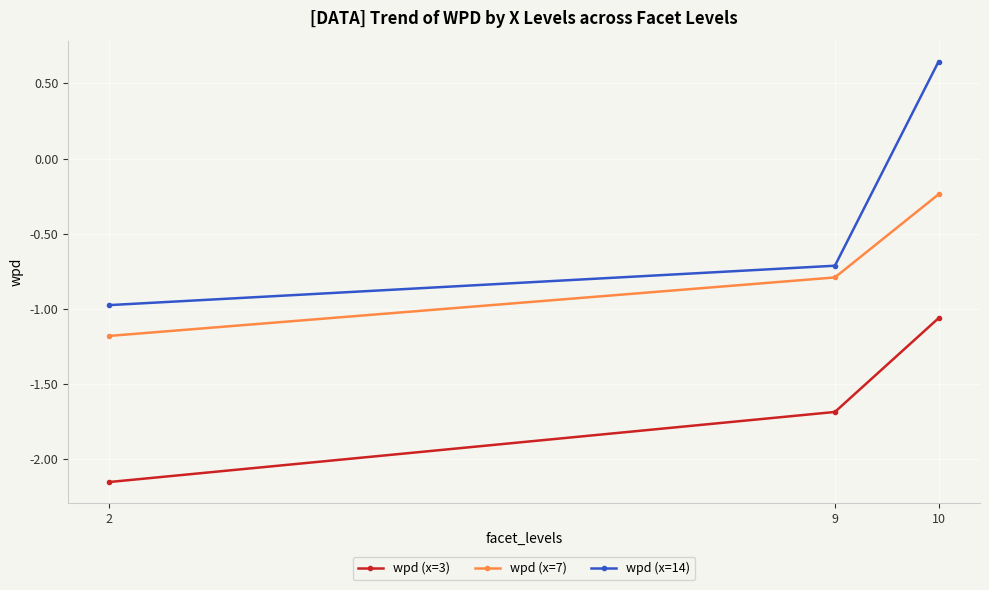

Which series has the largest total across all categories?

wpd (x=14)